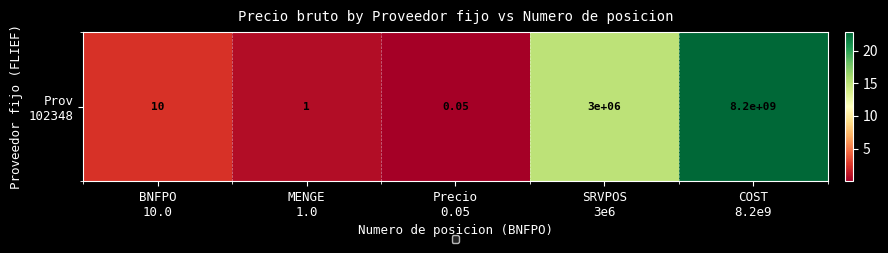

List the labels in order of value, largest first.

COST
8.2e9, SRVPOS
3e6, BNFPO
10.0, MENGE
1.0, Precio
0.05